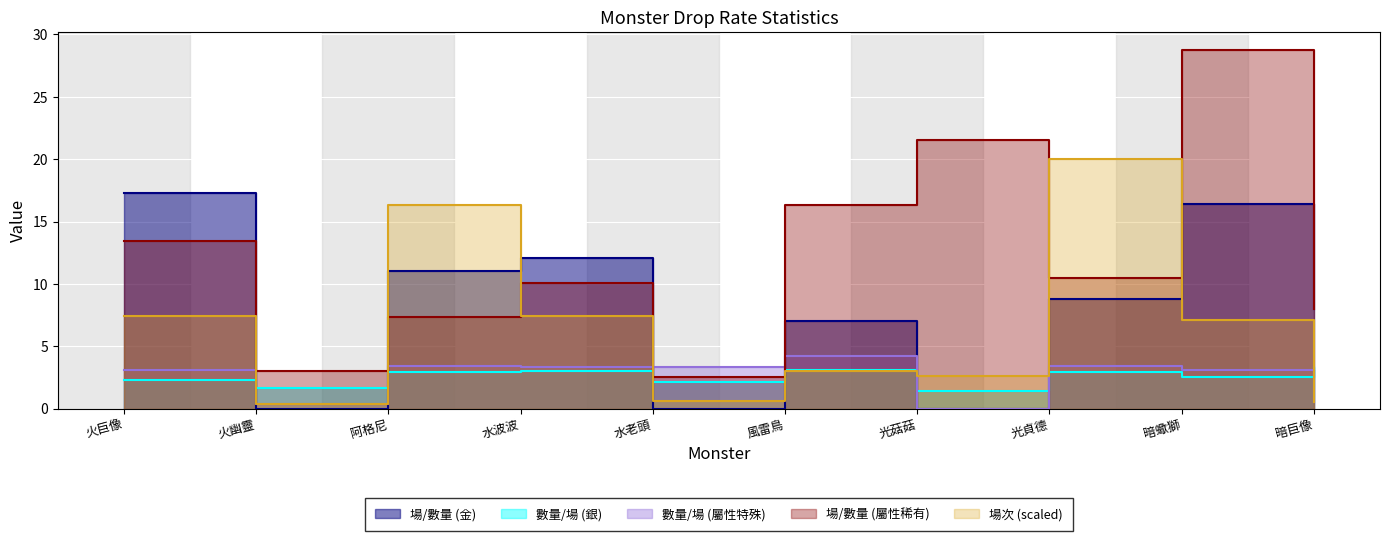

Which series has the largest total across all categories?

場/數量 (屬性稀有)